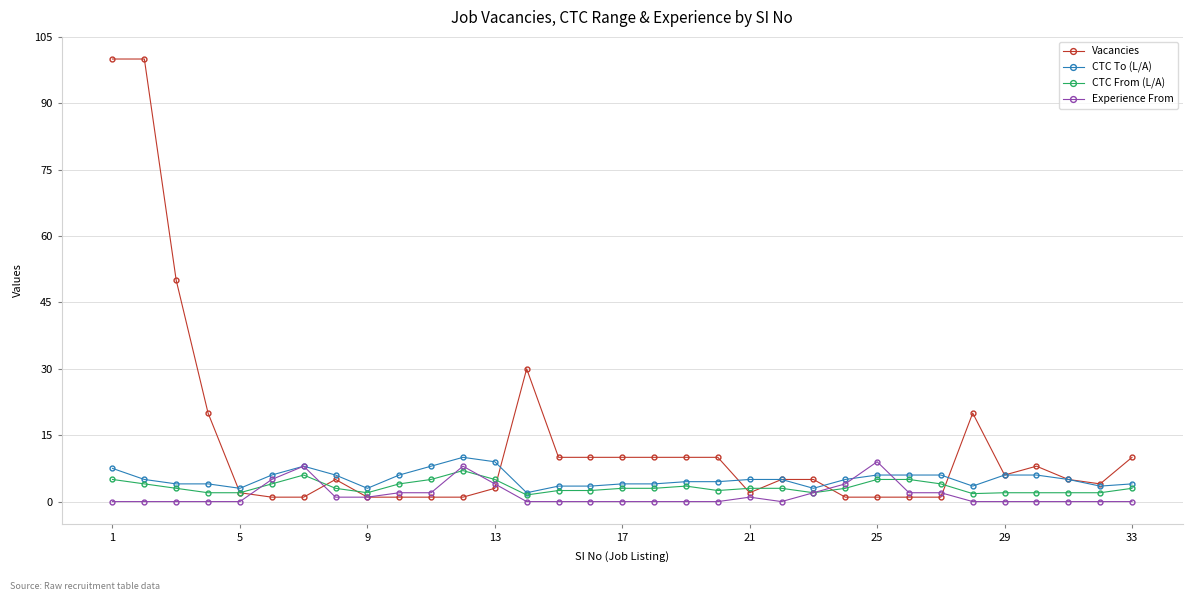

What is the value of the Vacancies point at the 30th from the left?

8.0